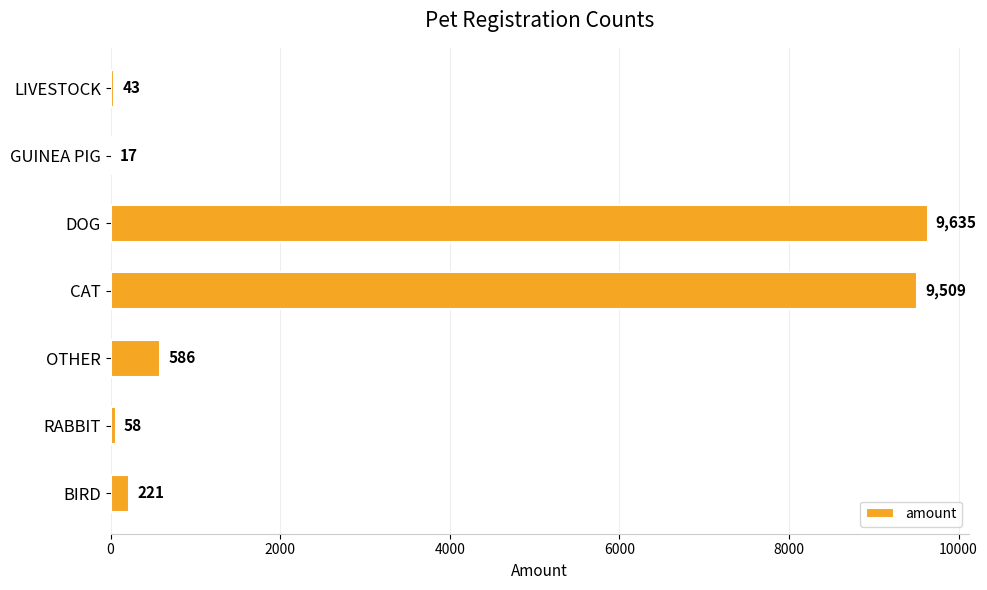

Where is the data nearest to the value 4826?

OTHER